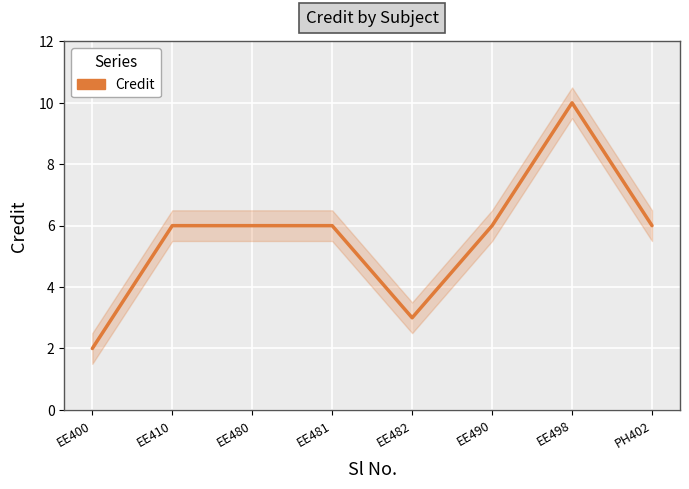

Where does the data first go above 6?

EE498